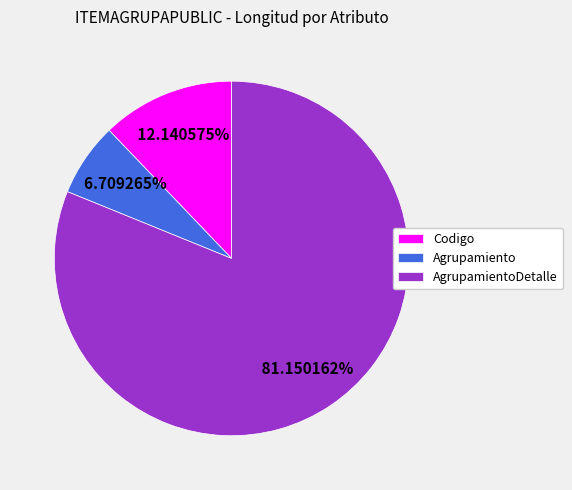

How many segments does this pie chart have?

3